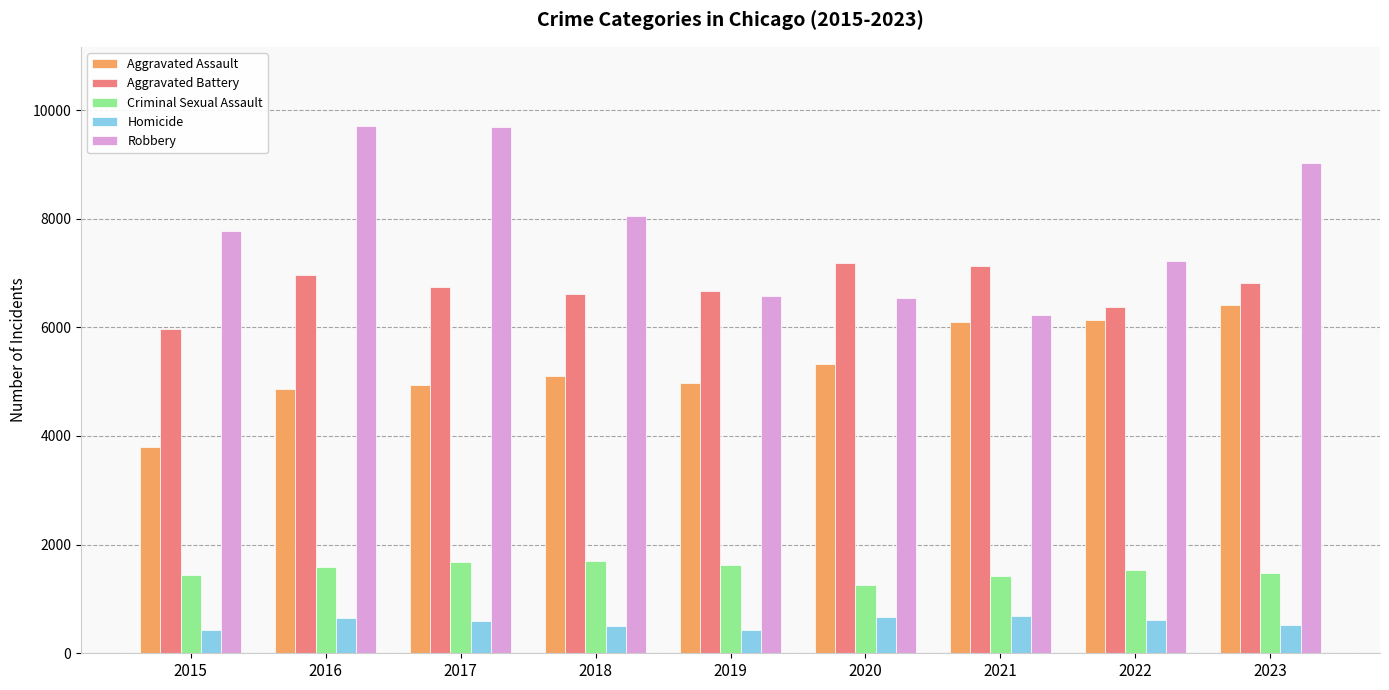

Which series has the widest spread of values?

Robbery